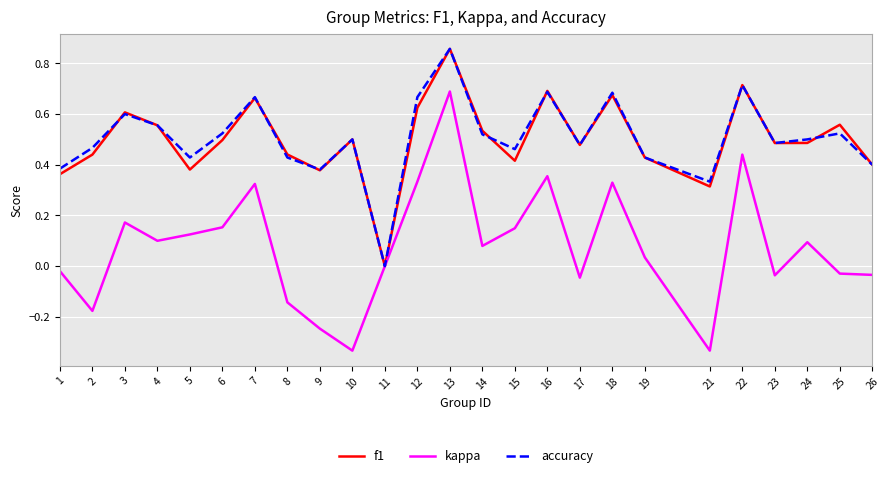

What is the total value across all series at 24?

1.1